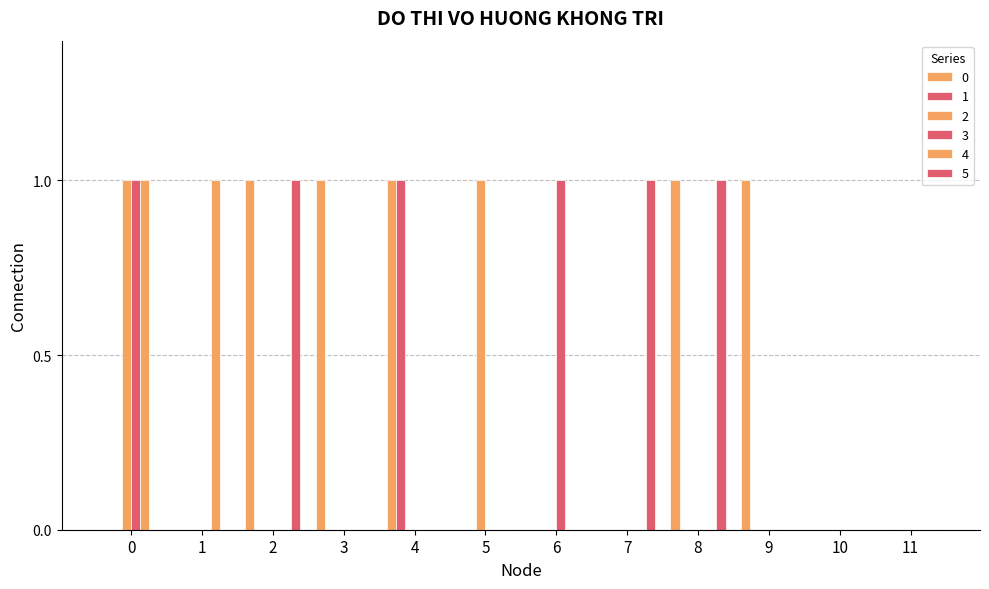

The 3 series shows -1 at 9. True or false?

False